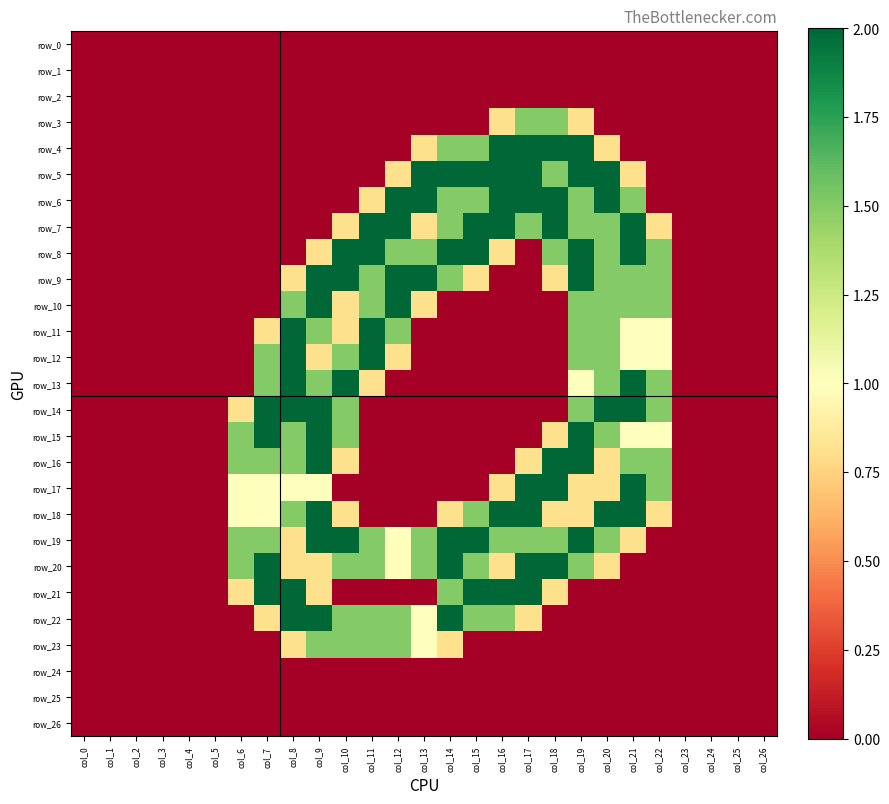

The value of row_8 at col_15 is 2.0. True or false?

True